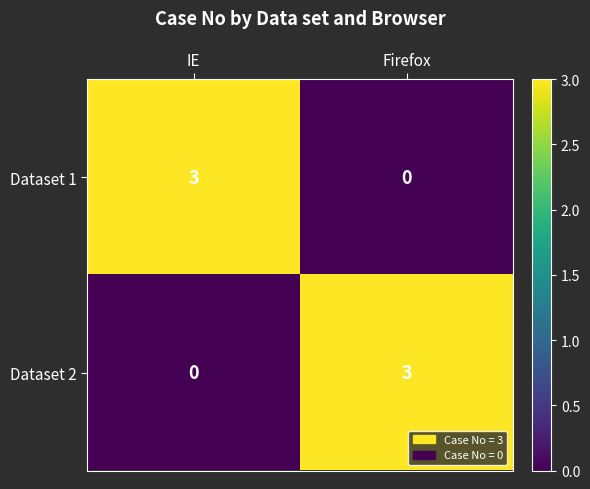

The Dataset 1 series shows 0 at Firefox. True or false?

True